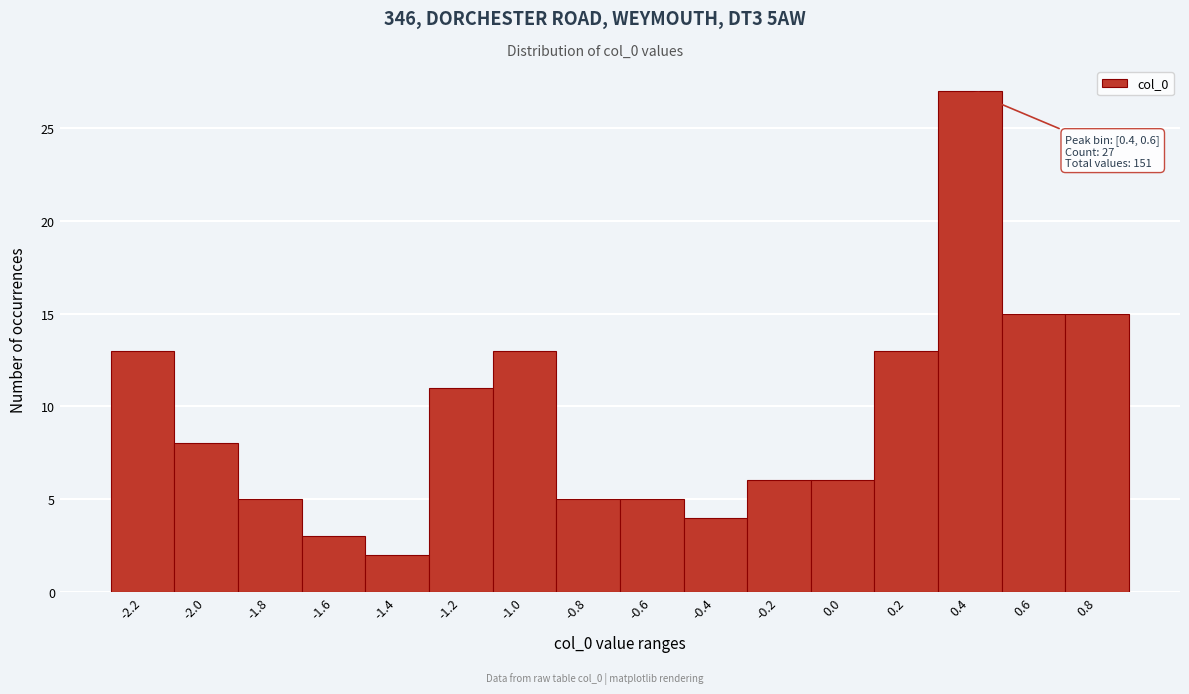

Reading right to left, what are all the values shown in this chart?

0.8=15	0.6=15	0.4=27	0.2=13	0.0=6	-0.2=6	-0.4=4	-0.6=5	-0.8=5	-1.0=13	-1.2=11	-1.4=2	-1.6=3	-1.8=5	-2.0=8	-2.2=13